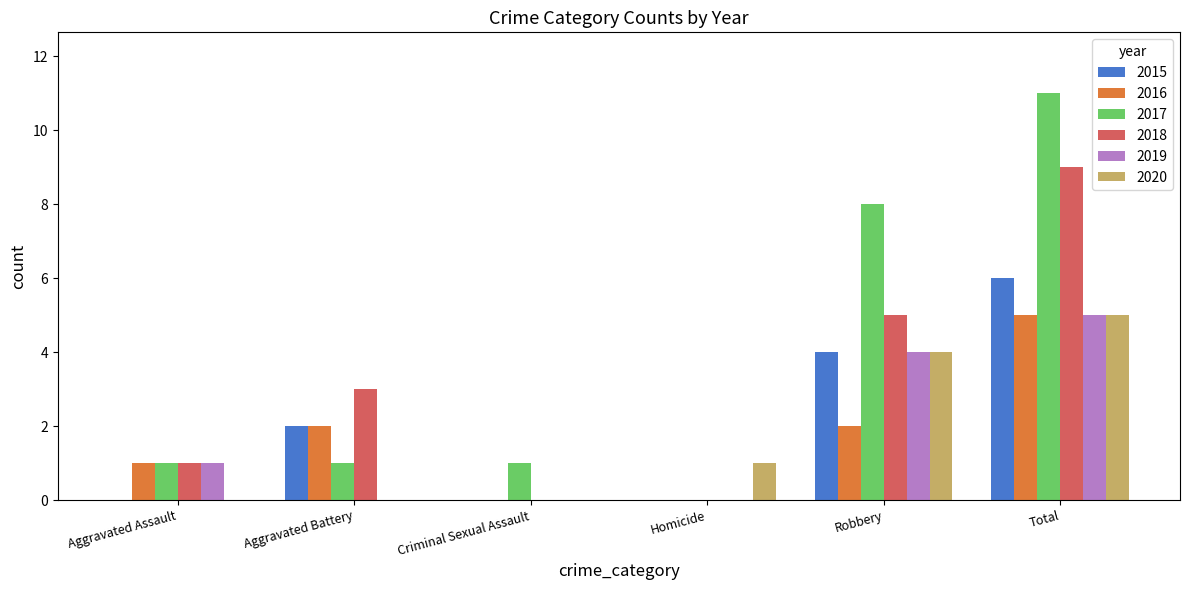

The value of 2018 at Aggravated Battery is 2. True or false?

False